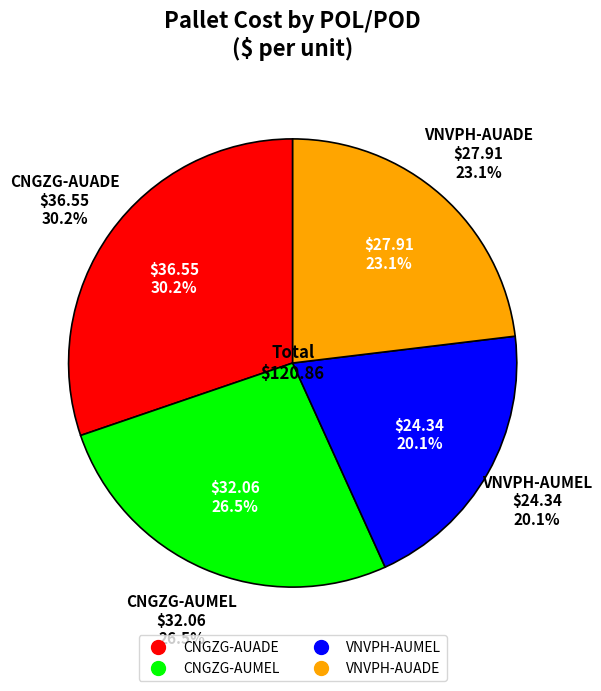

To the nearest percent, what is the average slice percentage?

25%